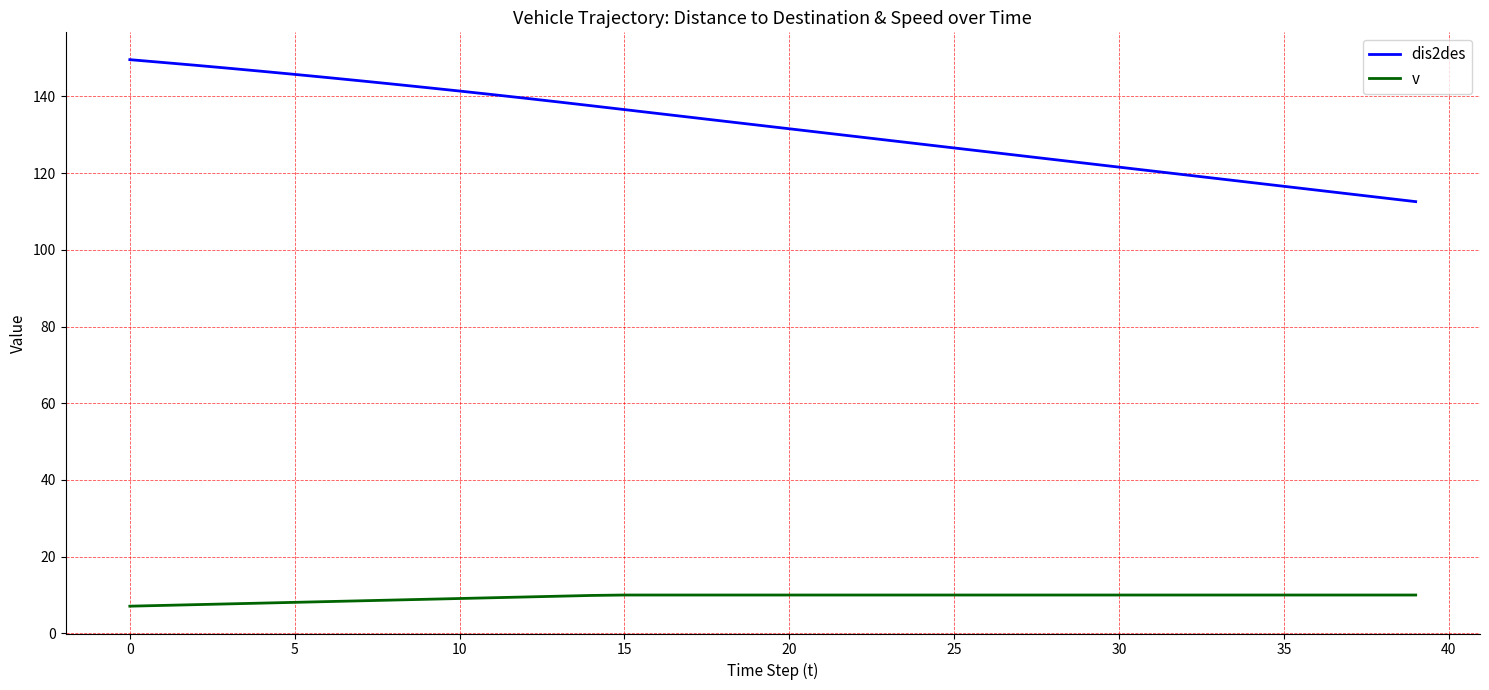

True or false: v and dis2des intersect in this chart.

False